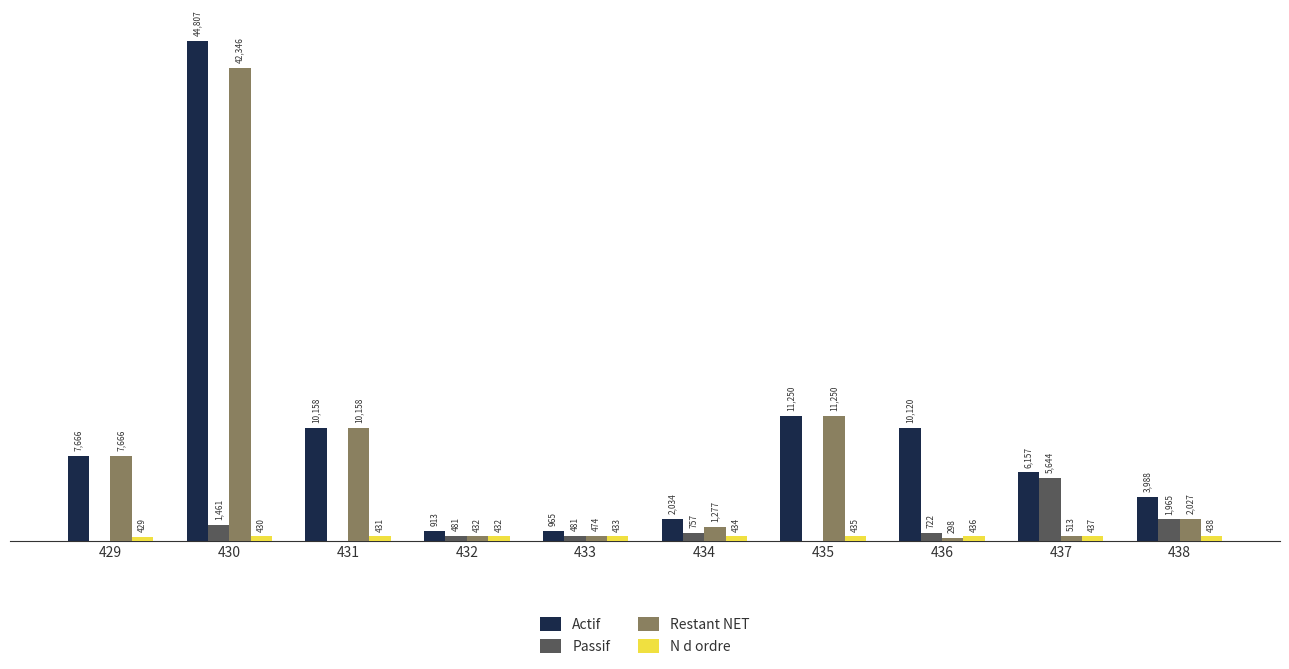

Which series changed the most between 429 and 434?

Restant NET